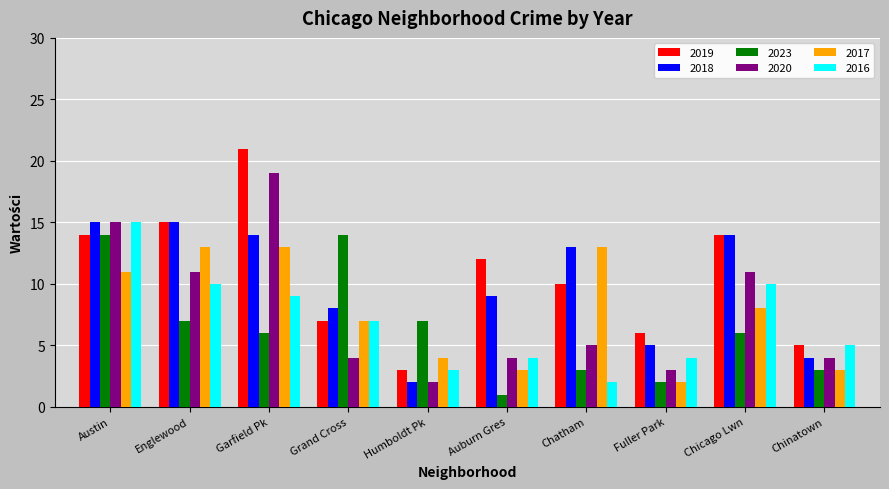

What is the sum of all 2023 values?

63